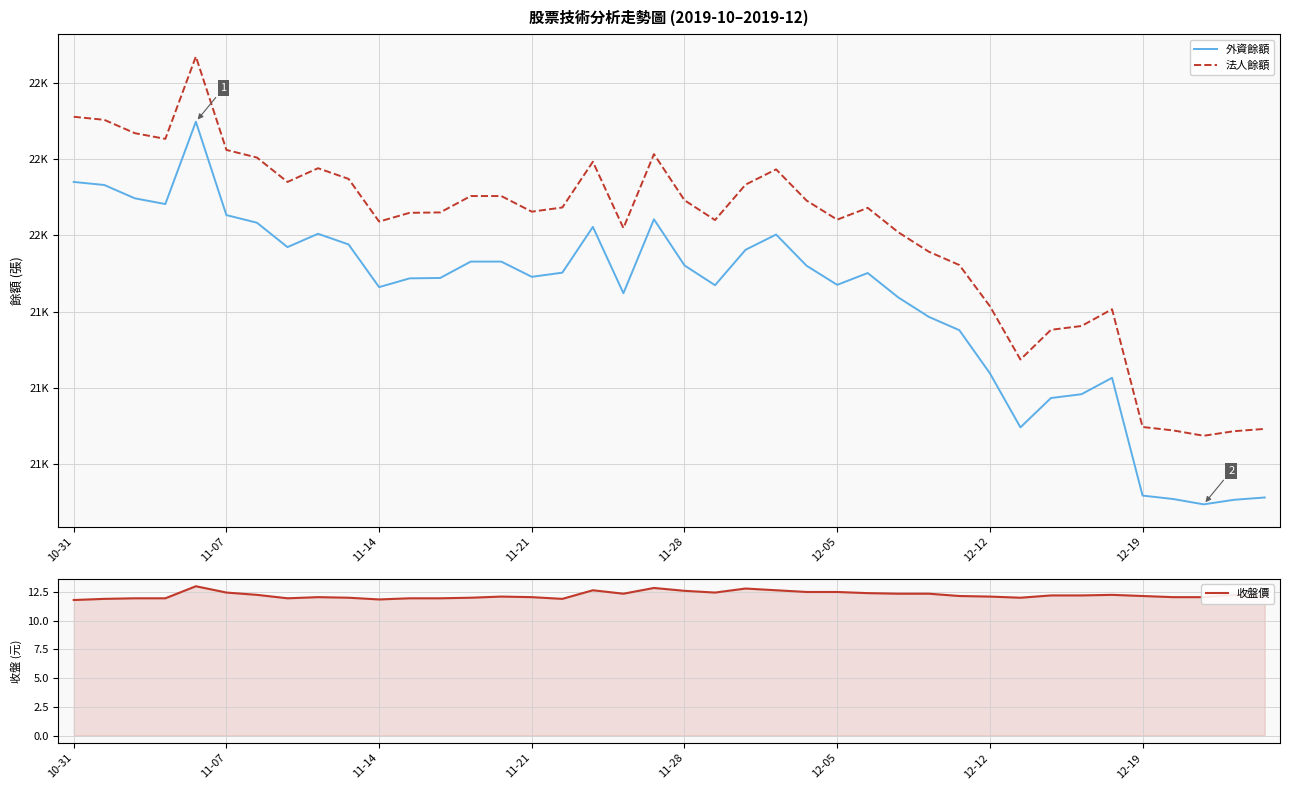

Does the chart display data point markers on the line(s)?

No